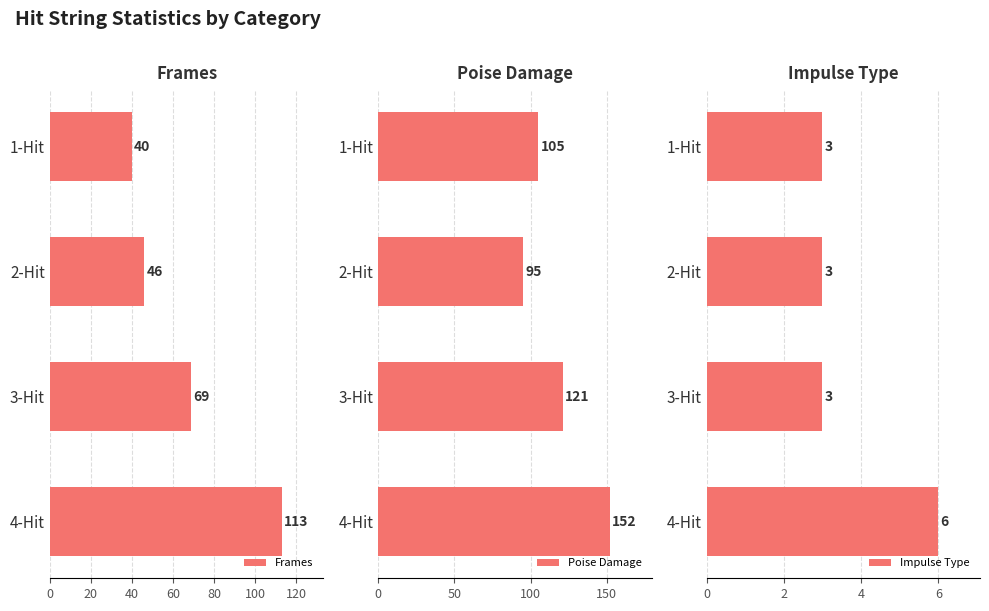

What value does the Impulse Type series have at 2-Hit?

3